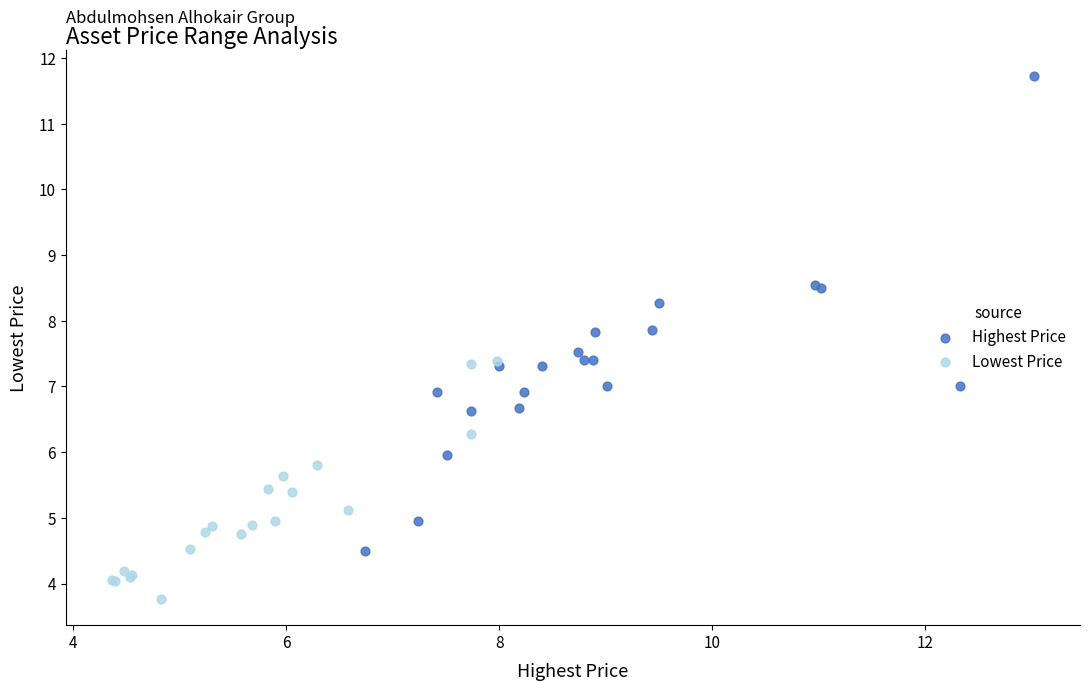

Which series reaches the minimum Y coordinate?

Lowest Price